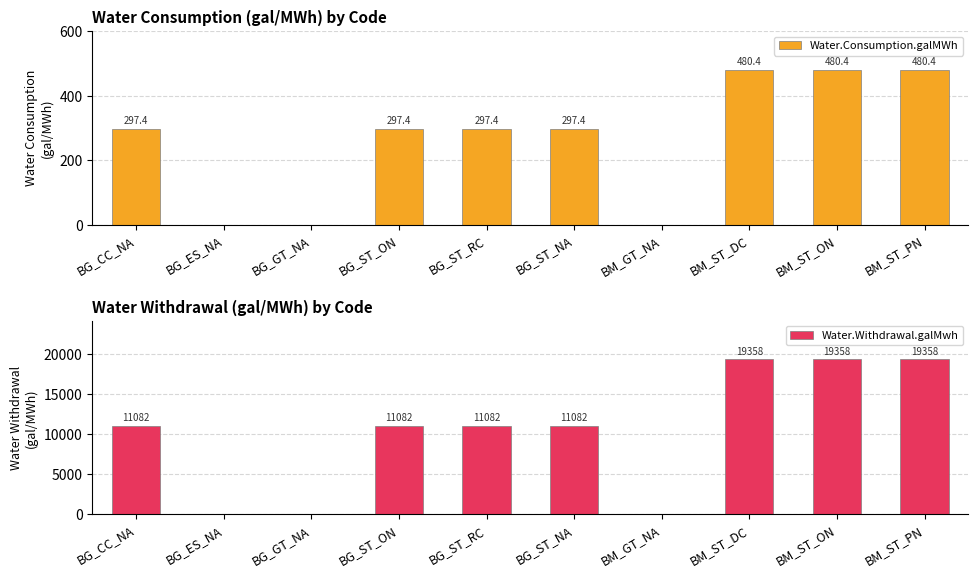

What is the difference between the second highest and second lowest values in the Water.Consumption.galMWh series?

480.4